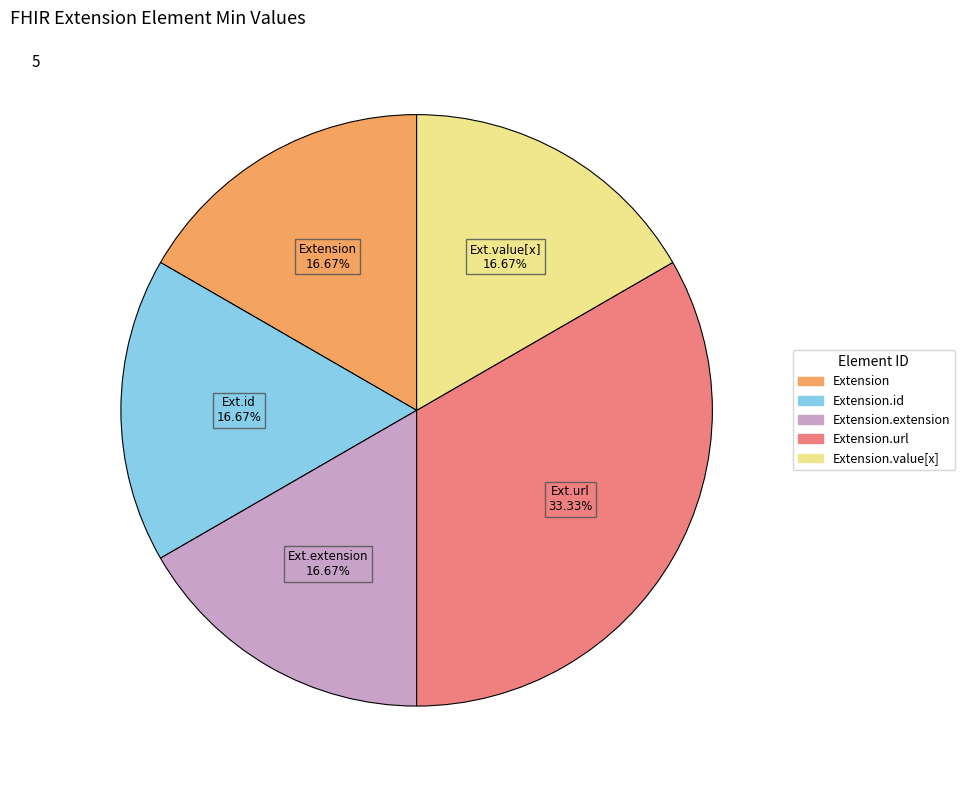

To the nearest percent, what is the difference between the largest and smallest slice percentages?

17%